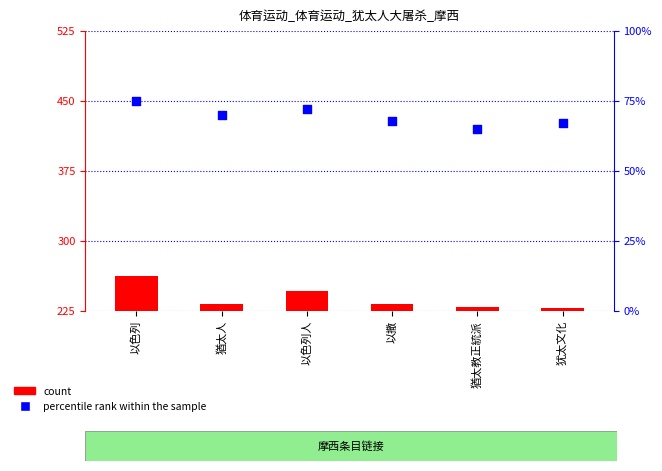

Which series has the largest total across all categories?

count